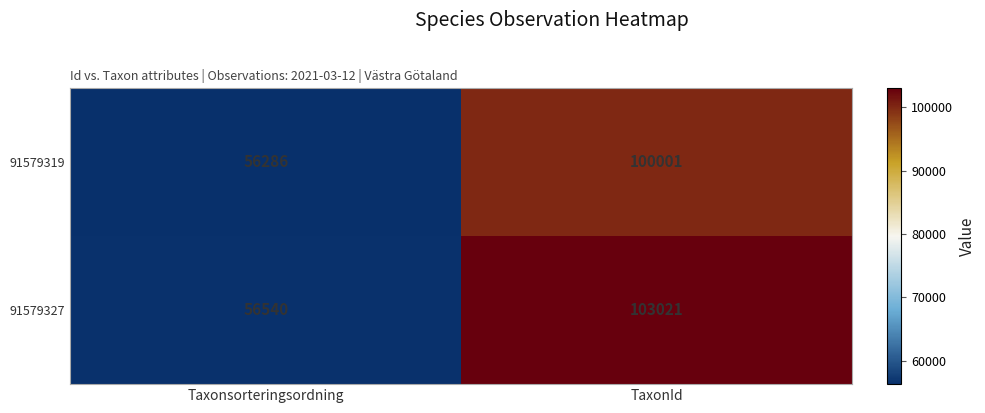

At Taxonsorteringsordning, list the series in order from smallest to largest.

91579319, 91579327